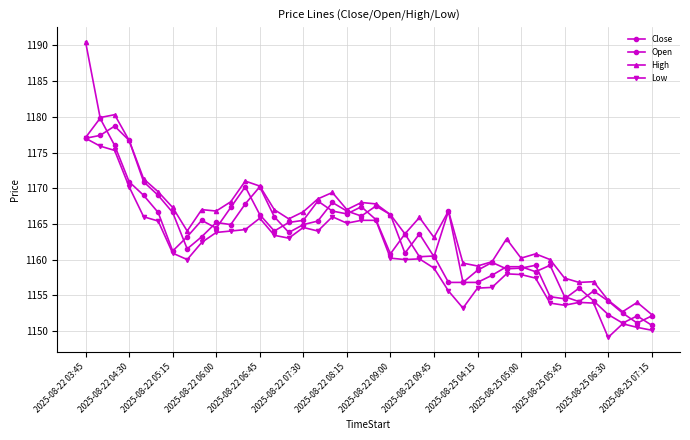

How many distinct data groups are displayed?

4